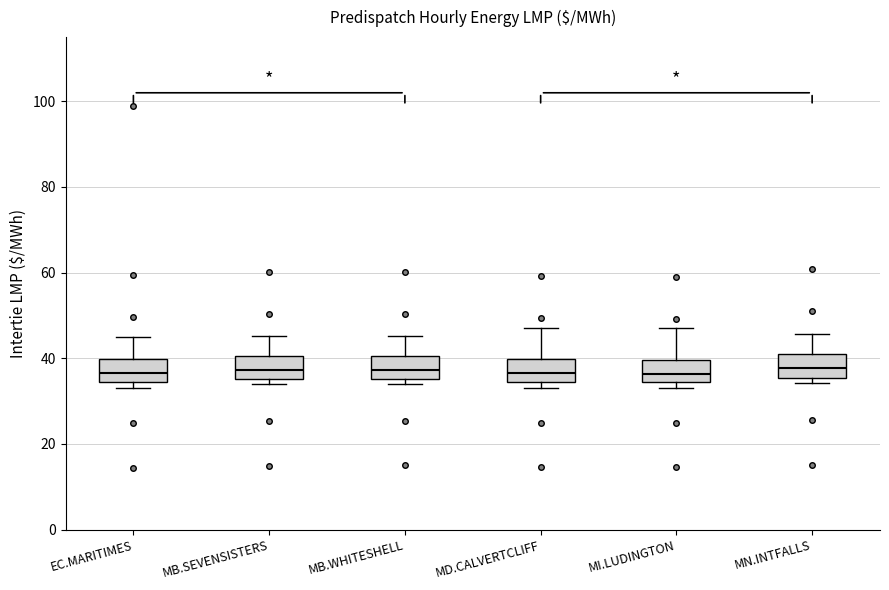

Where is the lower edge of the box for MI.LUDINGTON on the y-axis? The values are not printed on the chart, so give them approximately, as read against the axis.

34